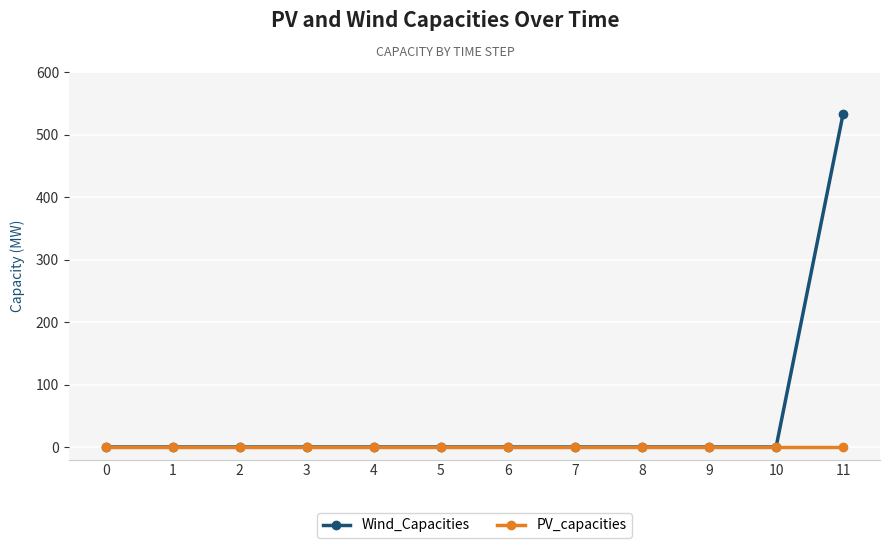

Reading left to right, what are all the values shown in this chart?

Wind_Capacities: 0.0	0.0	0.0	0.0	0.0	0.0	0.0	0.0	0.0	0.0	0.0	534.1
PV_capacities: 0.0	0.0	0.0	0.0	0.0	0.0	0.0	0.0	0.0	0.0	0.0	0.0